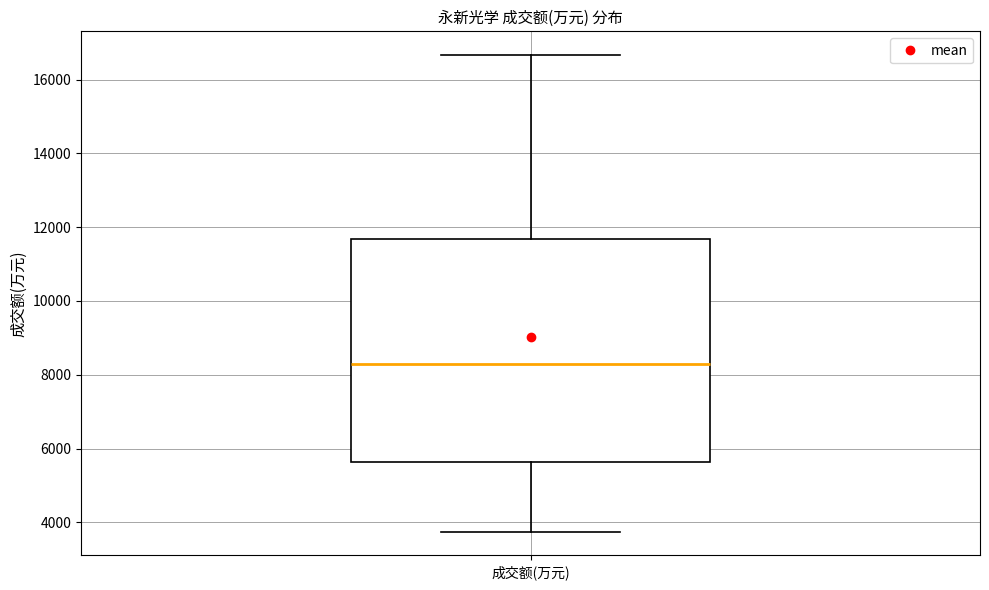

Read this box plot against the y-axis: the position of the median line, the range covered by the box, and the ends of both whiskers. The values are not printed on the chart, so give them approximately, as read against the axis.

median 8200, box 5600 to 11600, whiskers 3800 to 16600